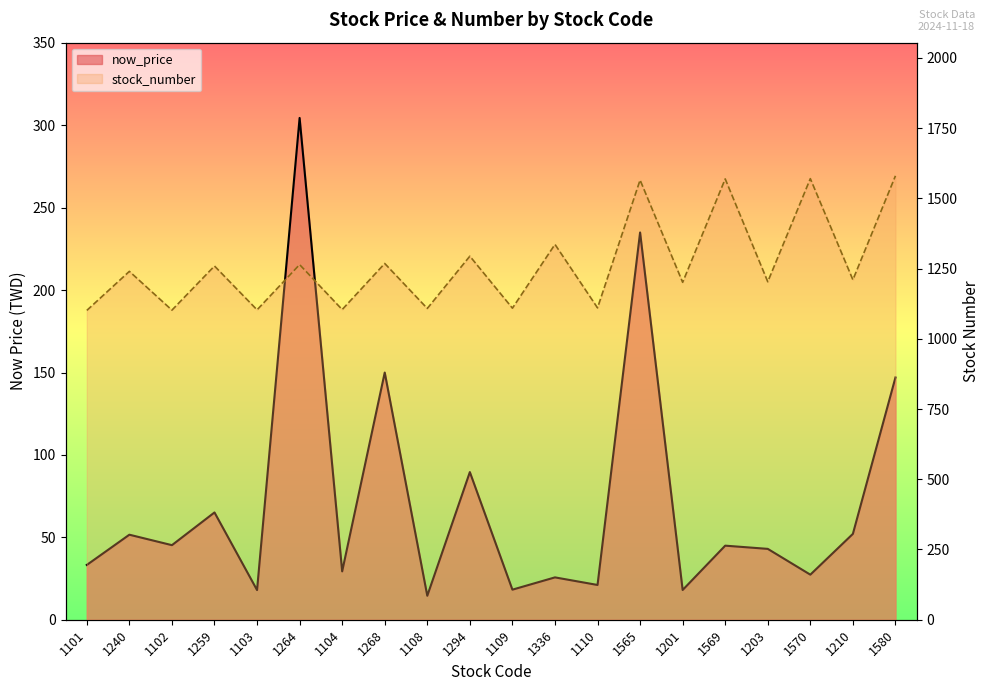

Reading left to right, transcribe all the data shown in this chart.

now_price_line: 1101=33.2	1240=51.6	1102=45.2	1259=65.1	1103=18.0	1264=304.5	1104=29.4	1268=150.0	1108=14.6	1294=89.6	1109=18.2	1336=25.7	1110=21.1	1565=235.0	1201=18.1	1569=45.0	1203=43.0	1570=27.4	1210=52.1	1580=147.0
stock_number_line: 1101=1101.0	1240=1240.0	1102=1102.0	1259=1259.0	1103=1103.0	1264=1264.0	1104=1104.0	1268=1268.0	1108=1108.0	1294=1294.0	1109=1109.0	1336=1336.0	1110=1110.0	1565=1565.0	1201=1201.0	1569=1569.0	1203=1203.0	1570=1570.0	1210=1210.0	1580=1580.0